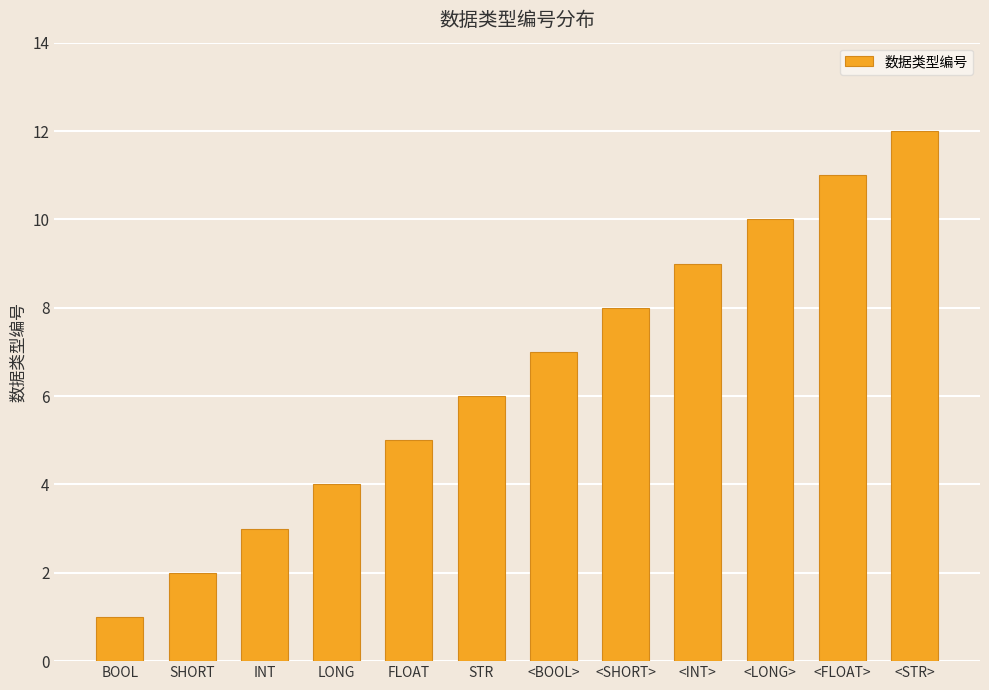

Which label corresponds to the largest value in the chart?

<STR>